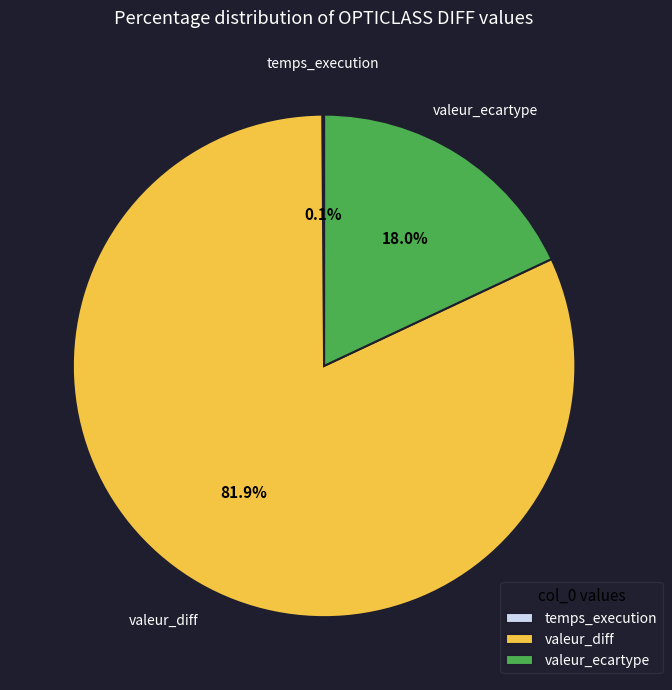

To the nearest percent, what is the difference between the largest and smallest slice percentages?

82%